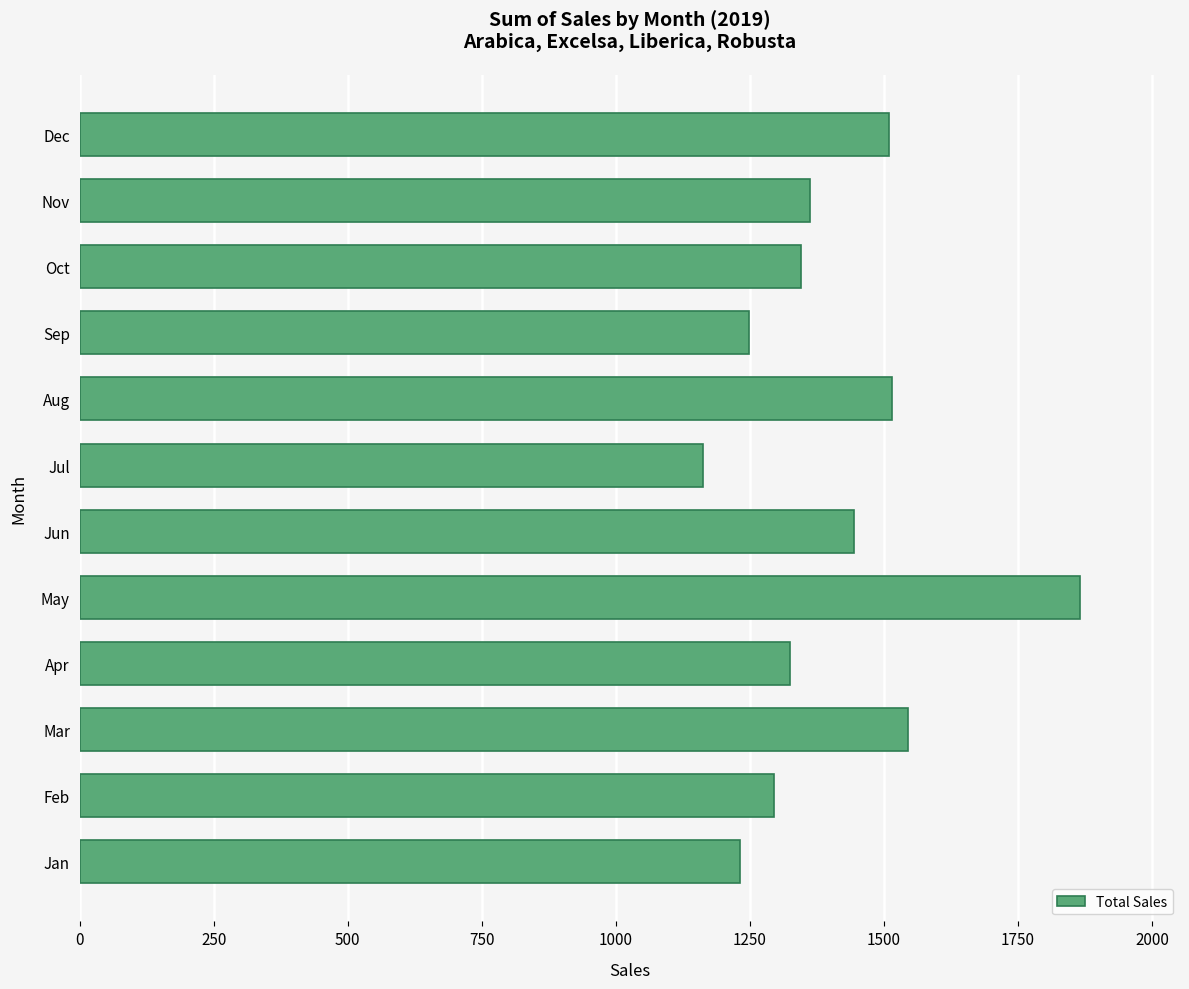

What is the sum of all values?

16849.4